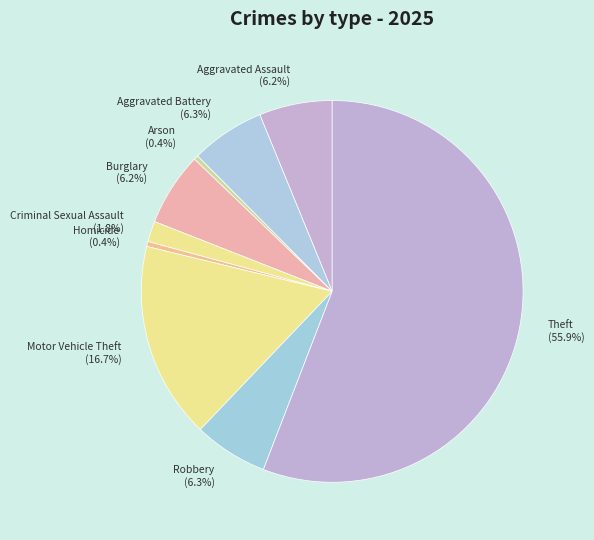

What percentage do Homicide and Aggravated Assault together represent?

6.6%